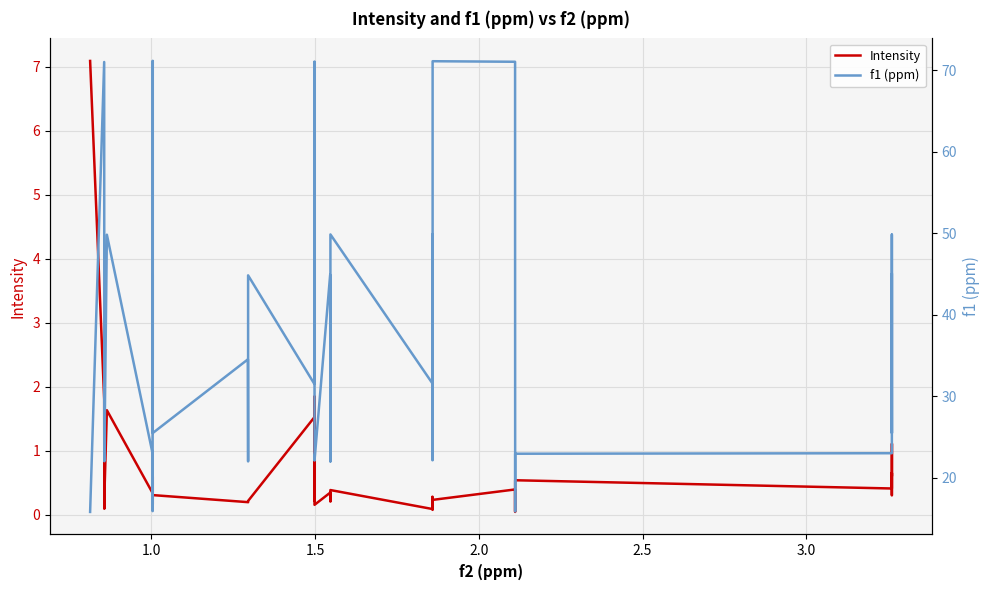

Which series has the largest range (max minus min)?

f1 (ppm)